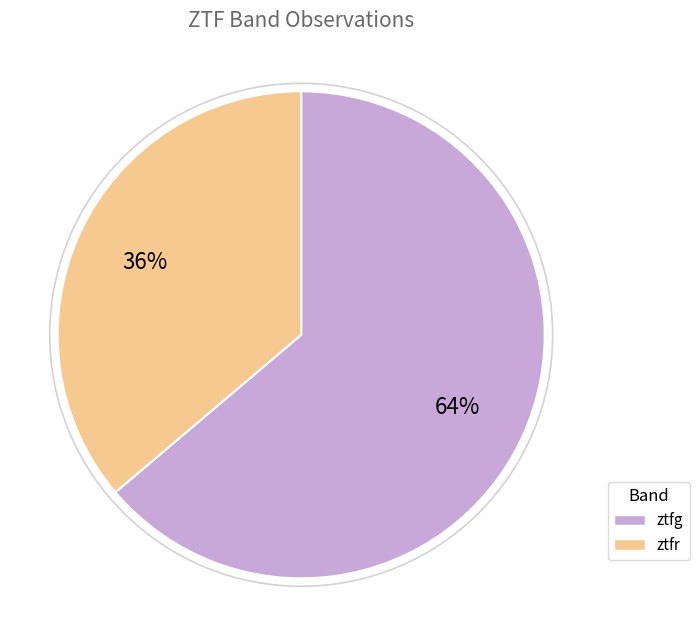

To the nearest percent, what is the difference between the largest and smallest slice percentages?

28%